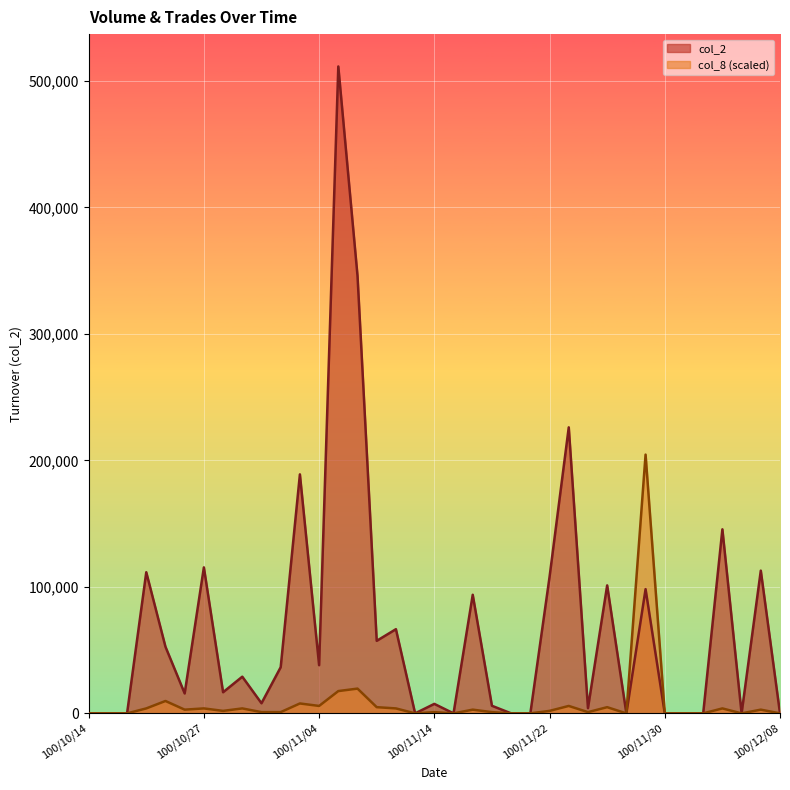

What position from the left is 100/10/24?

4